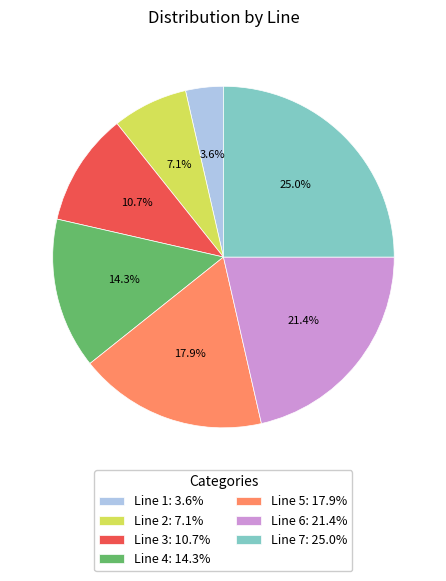

To the nearest percent, what is the difference between the Line 3 and Line 5 slice percentages?

7%